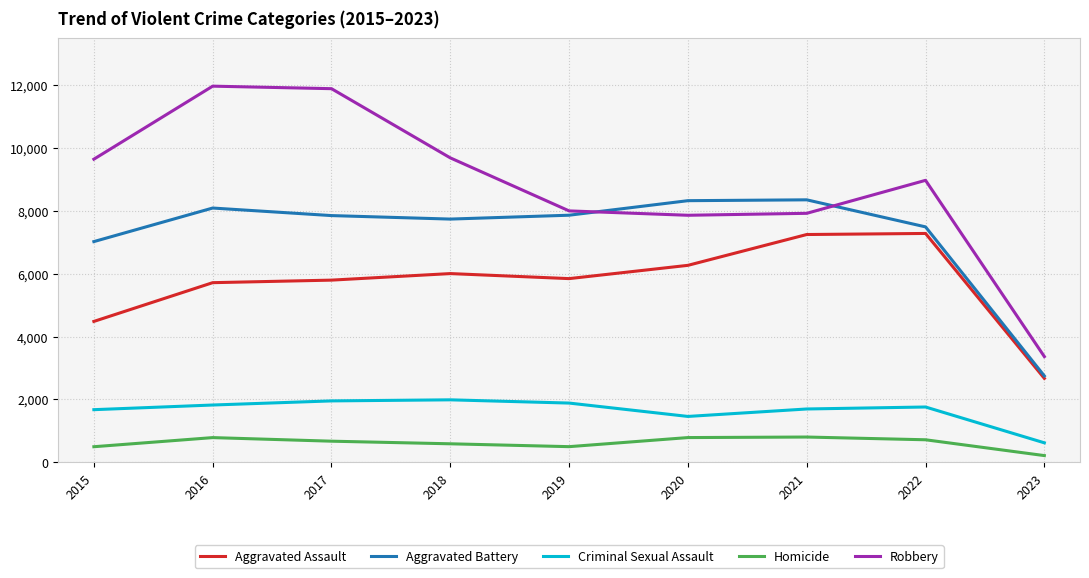

Which series has the widest spread of values?

Robbery